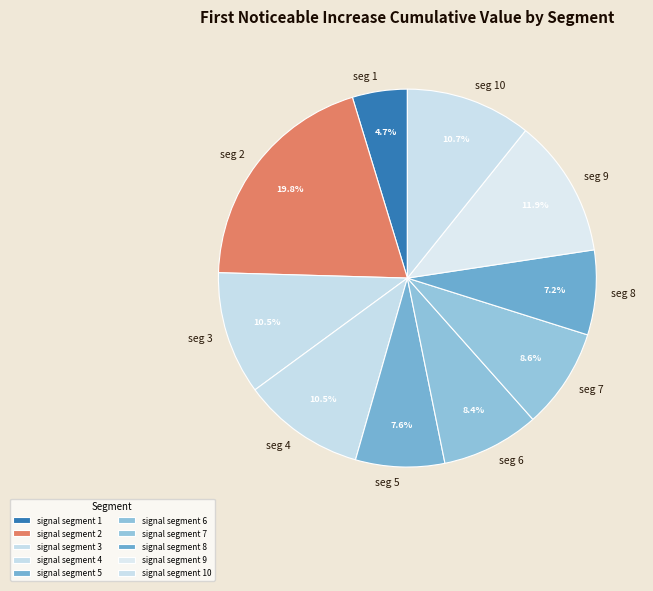

Is it true that signal segment 9 is 19% of the pie?

False